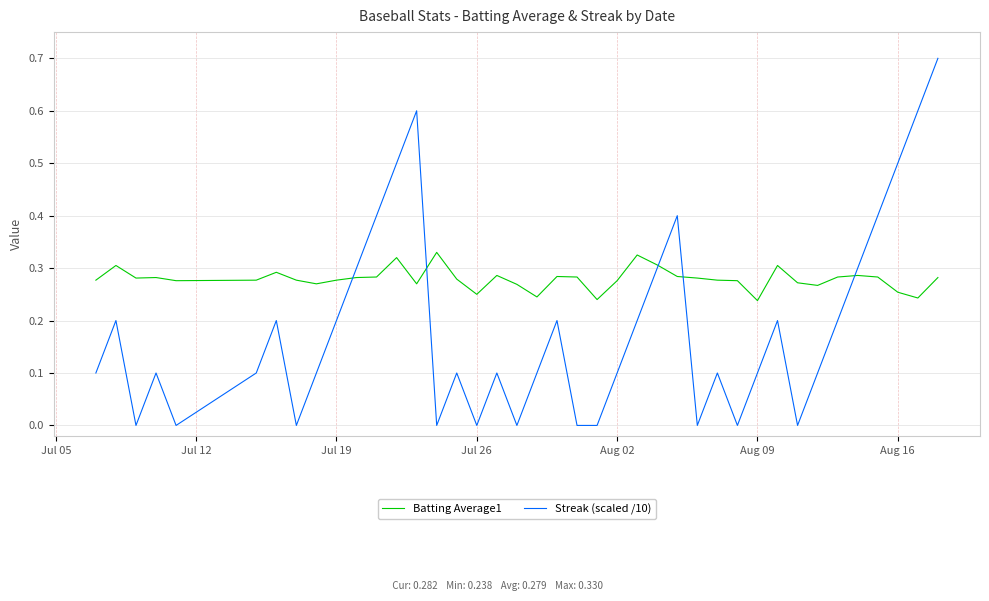

List the series in order of their peak value, highest first.

Streak (scaled /10), Batting Average1